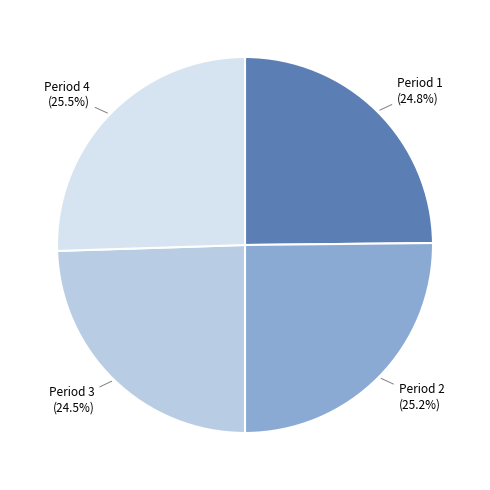

Is there a majority slice in this chart?

No